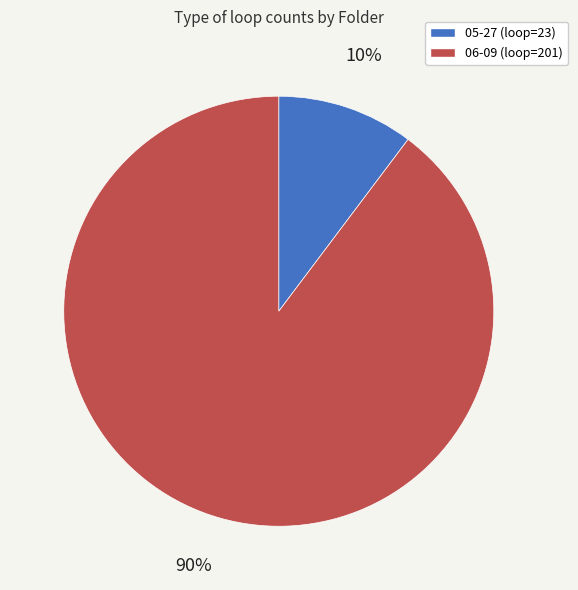

Which category has the smallest portion of the pie?

05-27 (loop=23)